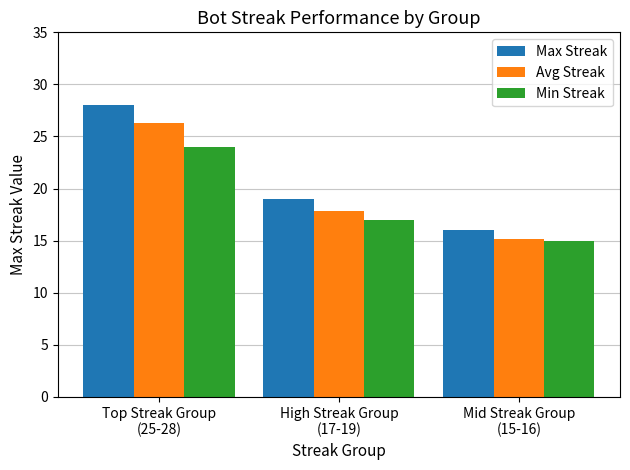

What is the label of the 2nd bar from the left?

High Streak Group
(17-19)